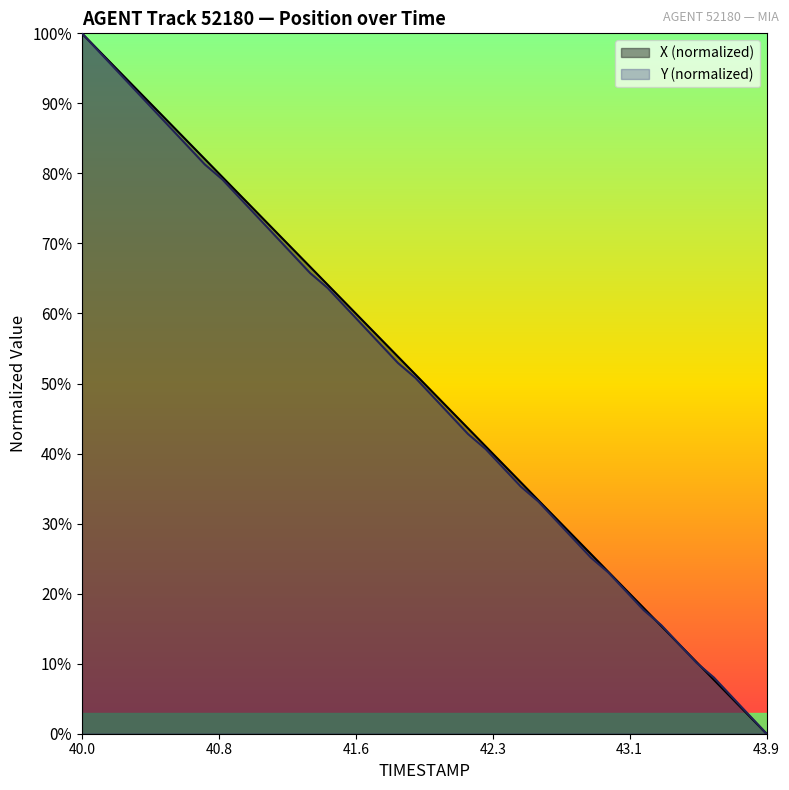

How many lines are shown in the chart?

2